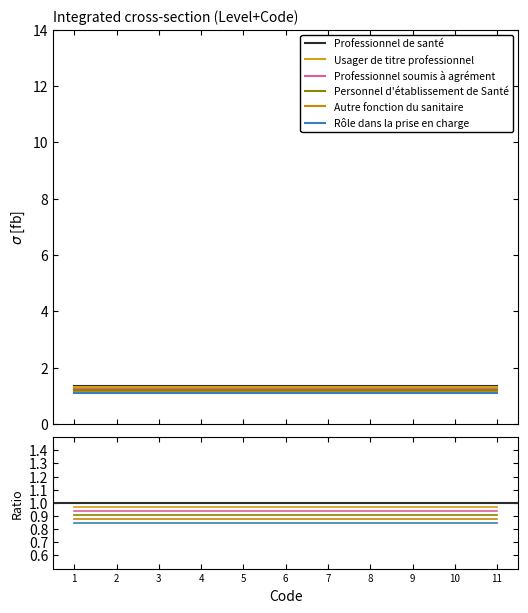

True or false: Professionnel soumis à agrément and Usager de titre professionnel intersect in this chart.

False